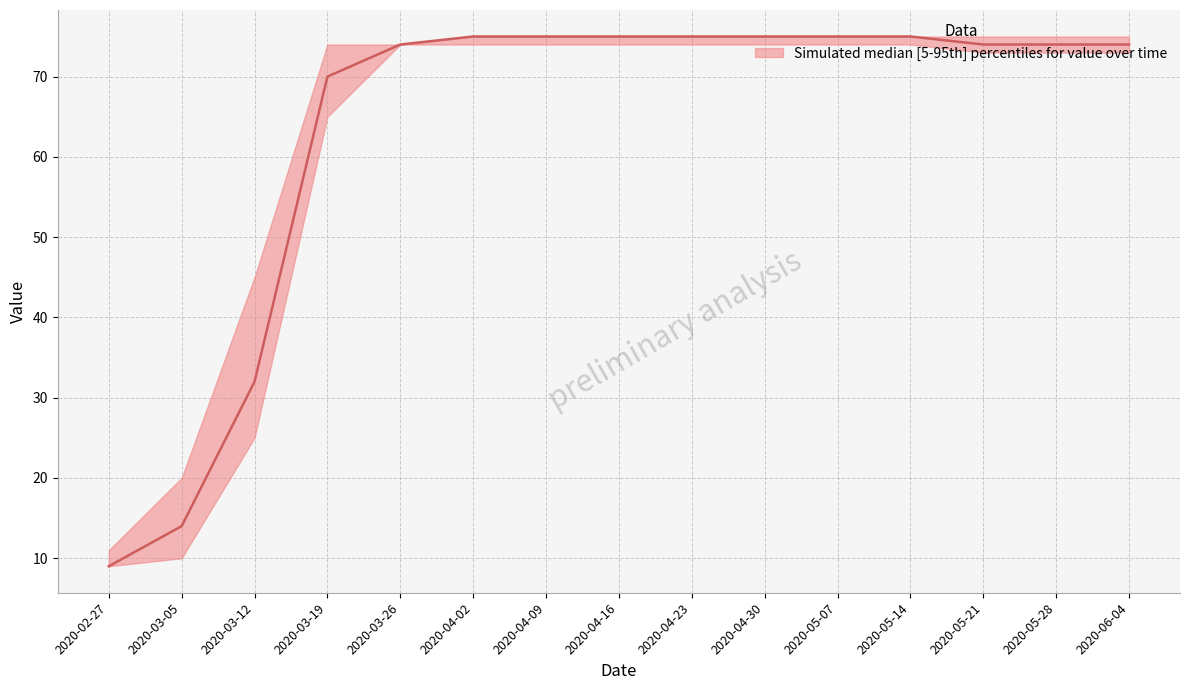

What is the sum of the values at 2020-04-02 and 2020-03-05?

89